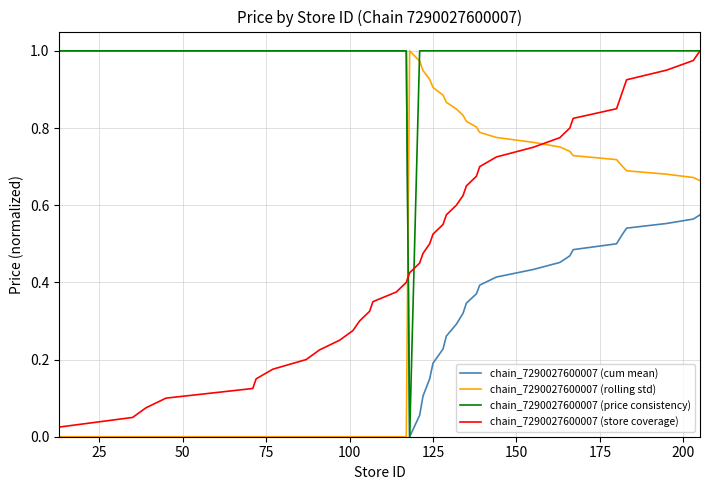

True or false: chain_7290027600007 (store coverage) and chain_7290027600007 (rolling std) intersect in this chart.

True